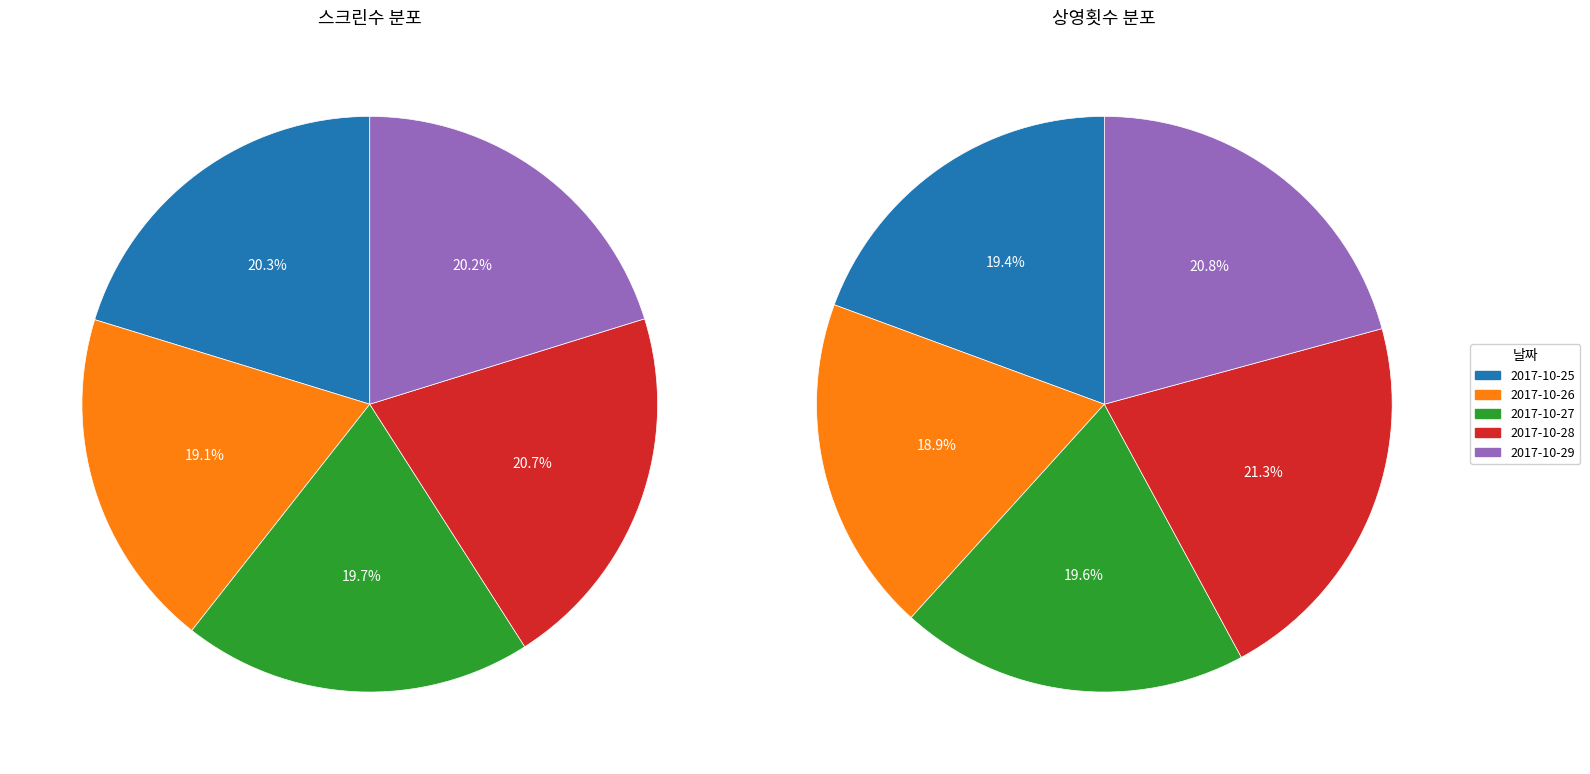

What is the change in value from 2017-10-27 to 2017-10-28?

+707